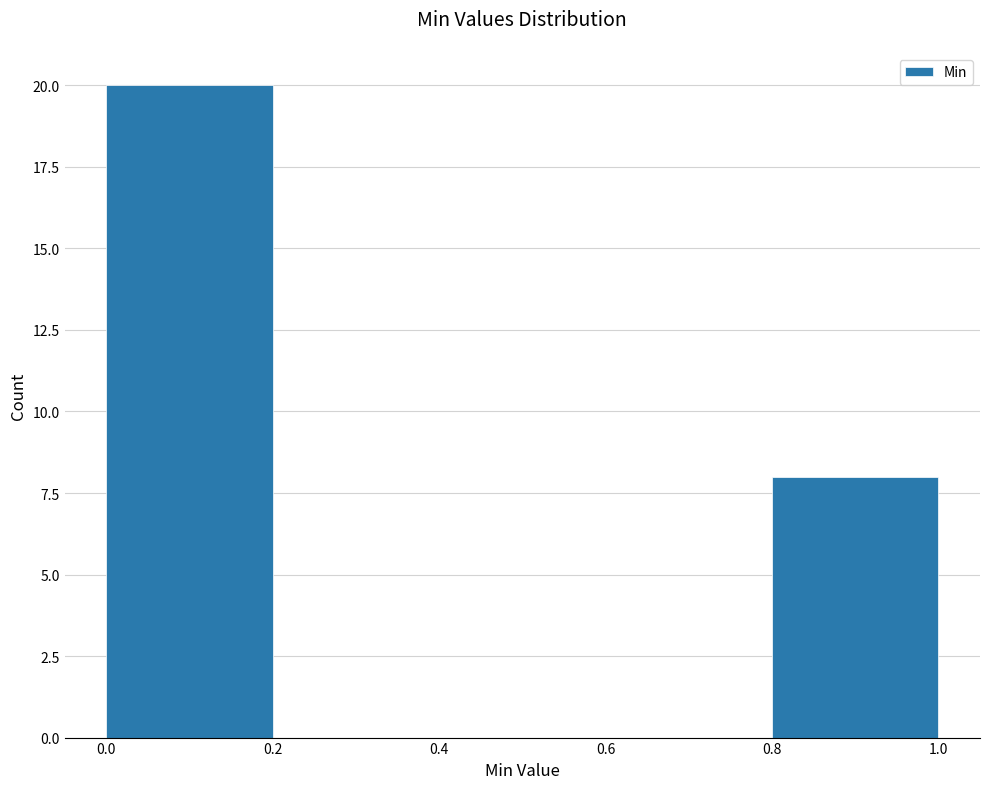

Reading left to right, transcribe this chart: for each bar, give the range it covers on the x-axis and its height. The values are not printed on the chart, so give them approximately, as read against the axis.

0.0 to 0.2: 20
0.2 to 0.4: 0
0.4 to 0.6: 0
0.6 to 0.8: 0
0.8 to 1.0: 8